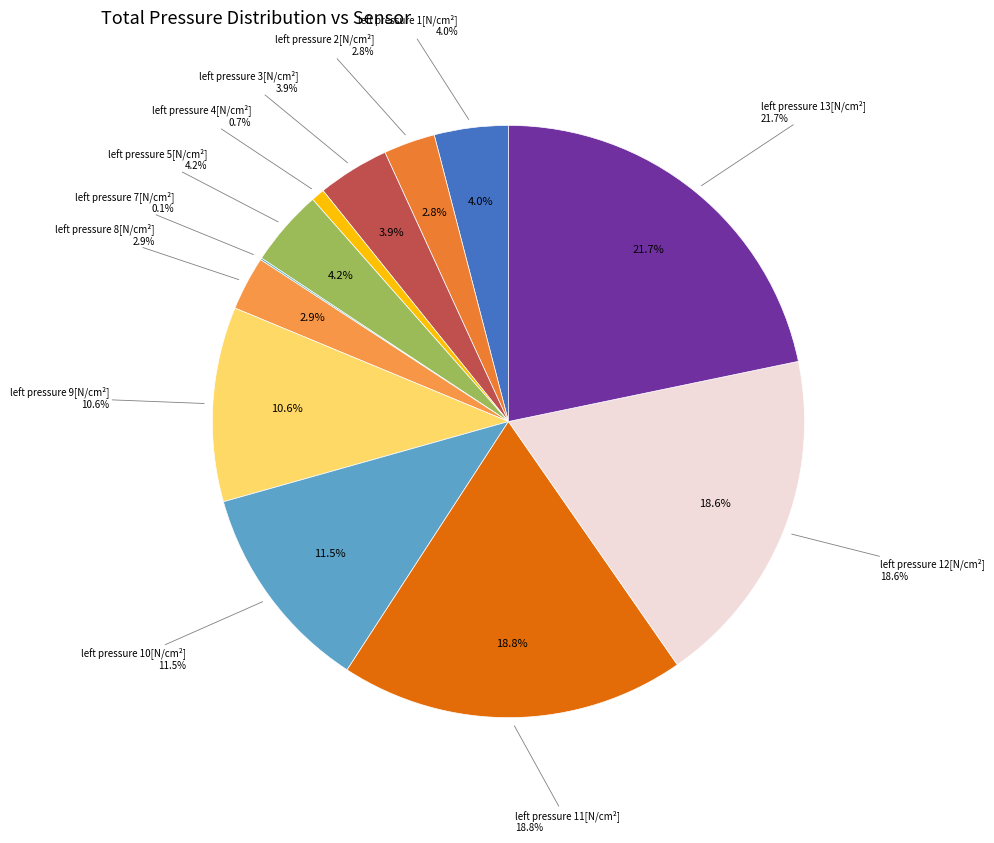

To the nearest percent, what is the average slice percentage?

8%